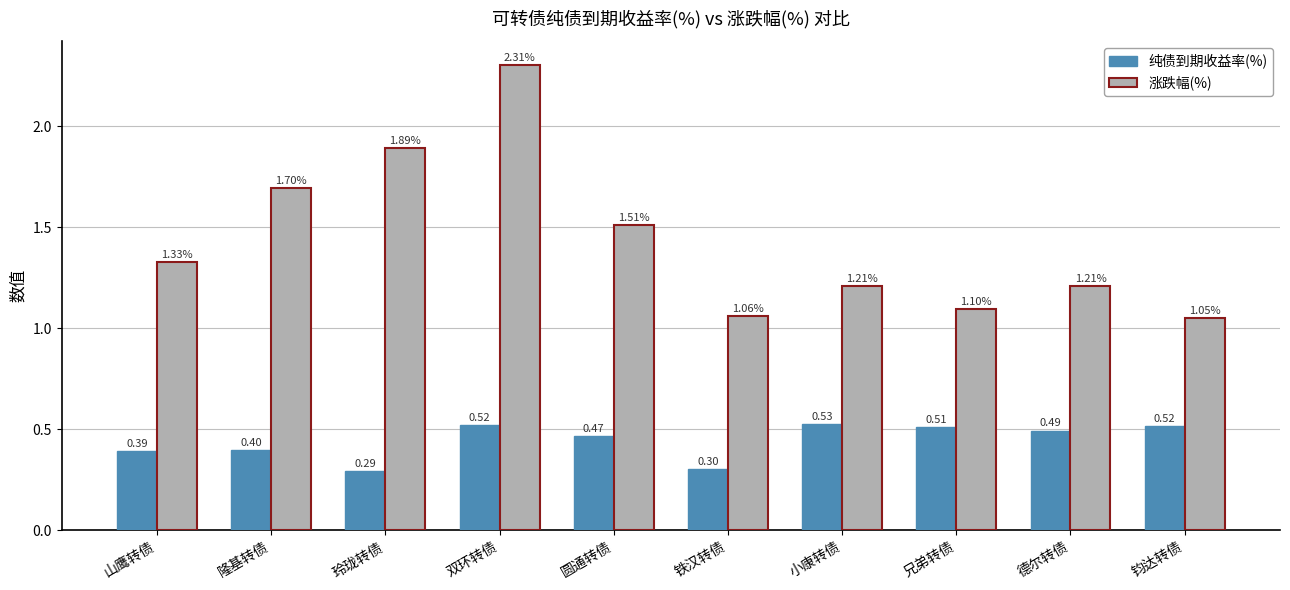

What is the total value across all series at 小康转债?

1.7